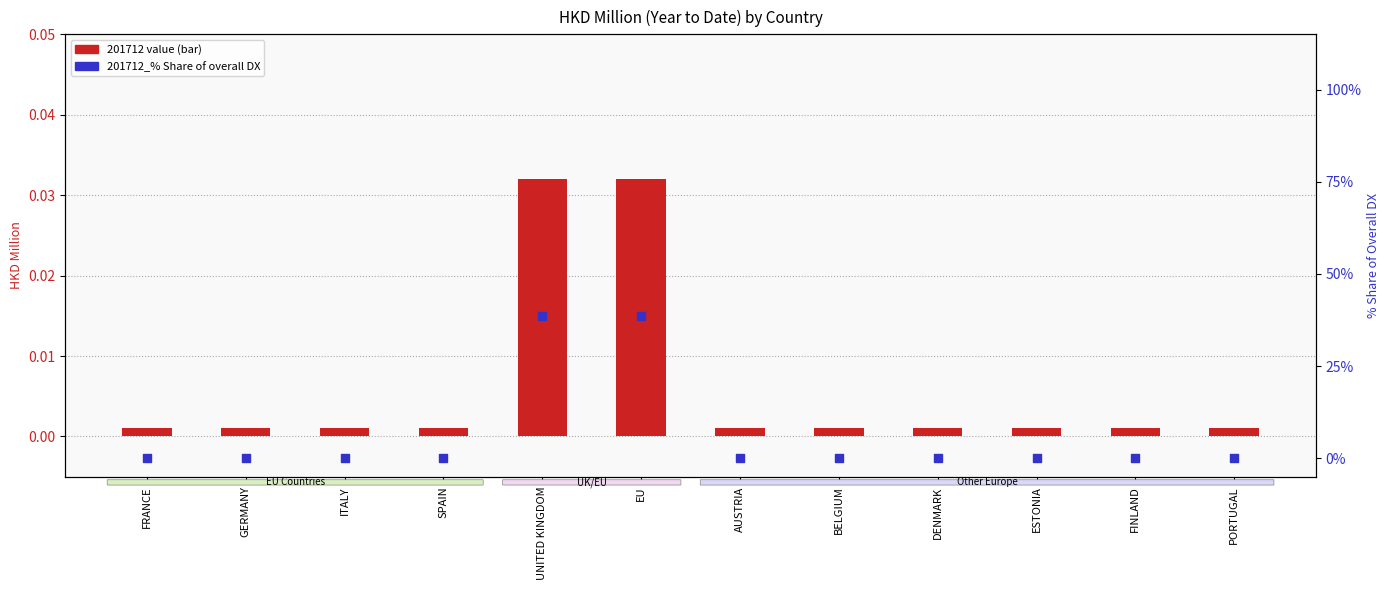

Which series has the largest Y range (max minus min)?

201712_% Share of overall DX